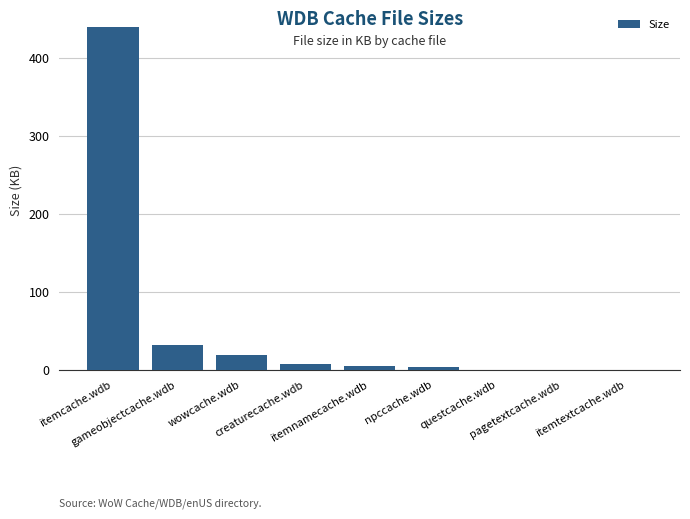

What is the greatest value displayed?

439.8